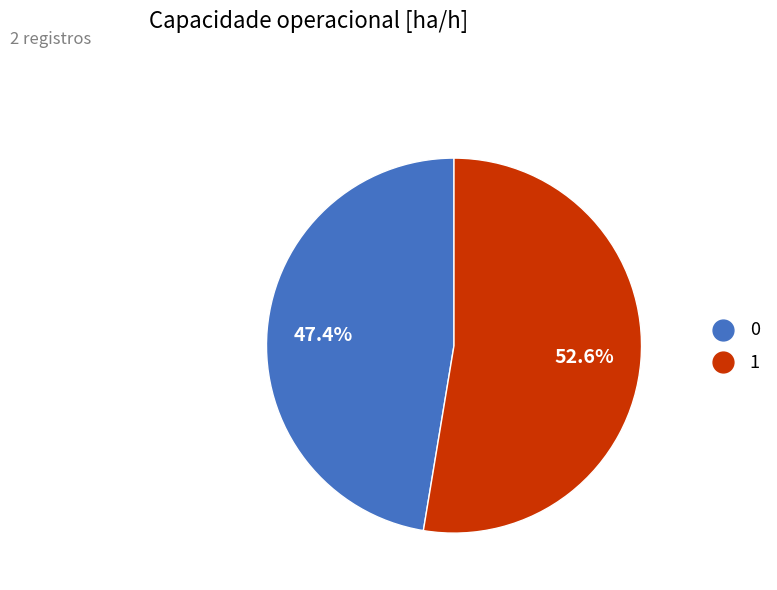

Does 1 represent more than half of the total?

Yes